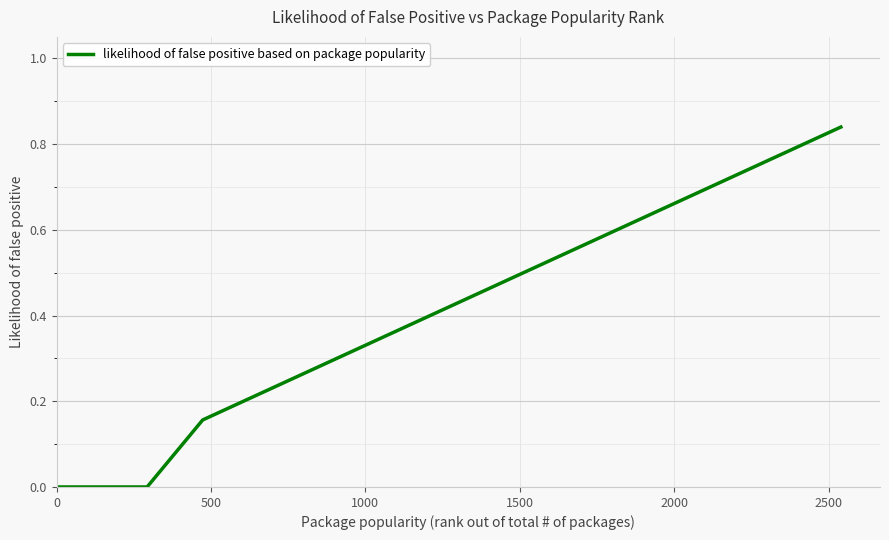

True or false: the data has more than 1 interior local peaks.

False